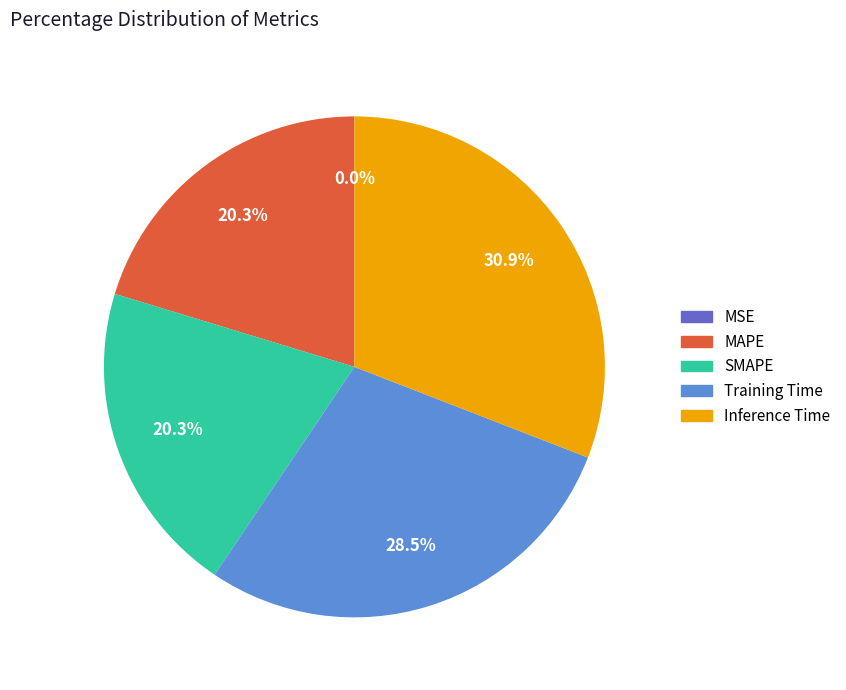

To the nearest percent, what is the difference between the largest and smallest slice percentages?

31%